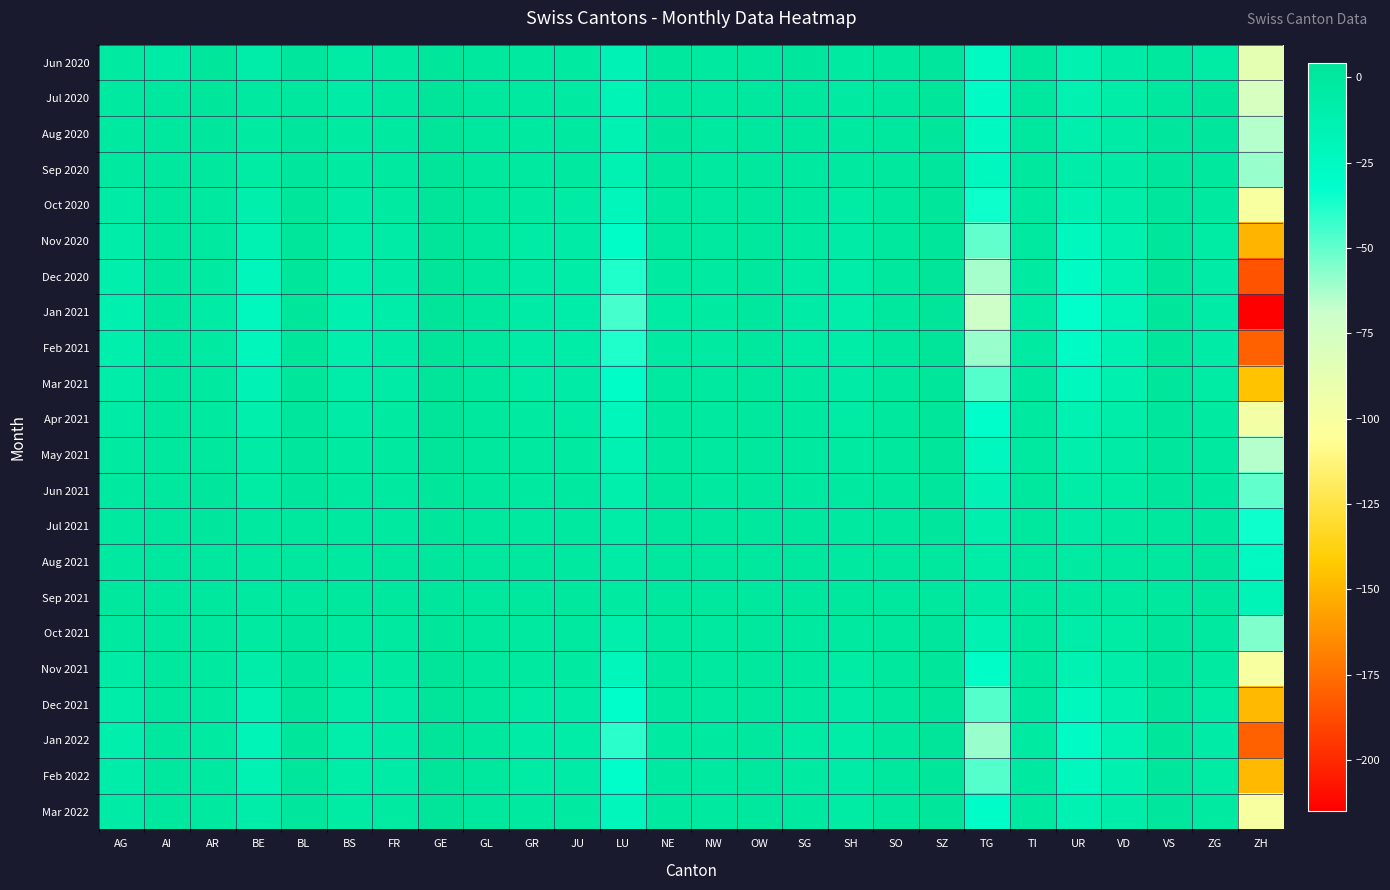

How many categories are shown in the chart?

26